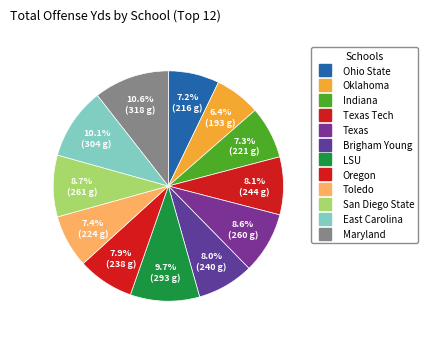

To the nearest percent, what is the average slice percentage?

8%